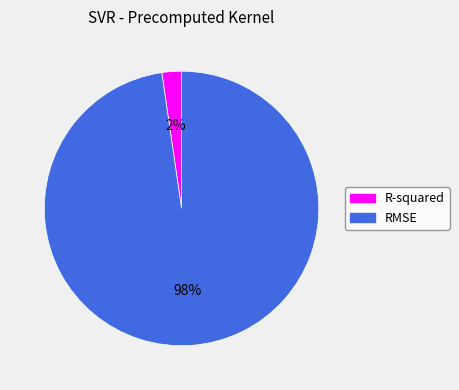

True or false: R-squared accounts for 2% of the total.

True